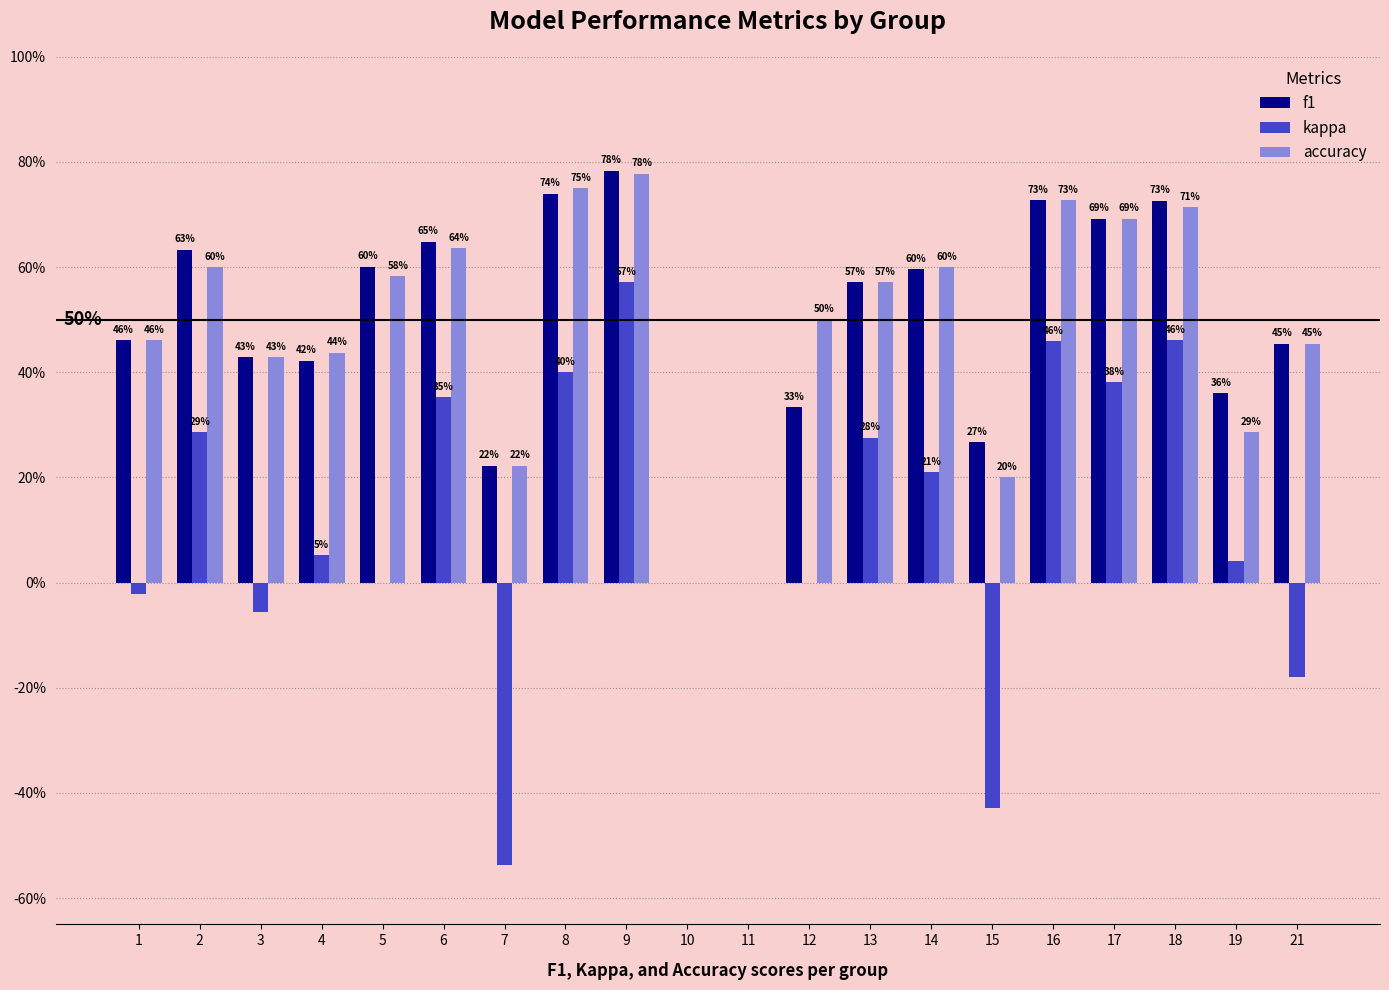

Are the bars grouped side by side (vs. stacked)?

Yes